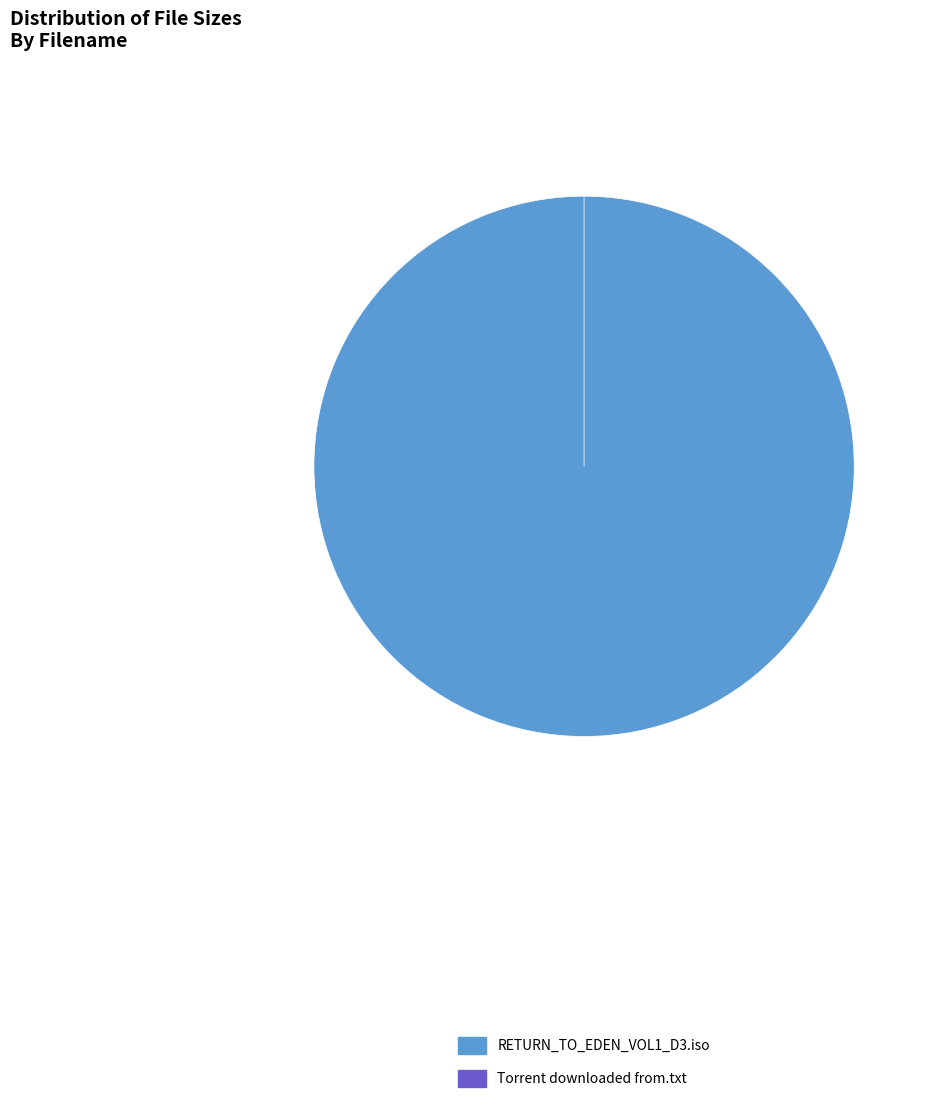

To the nearest percent, what is the average slice percentage?

50%